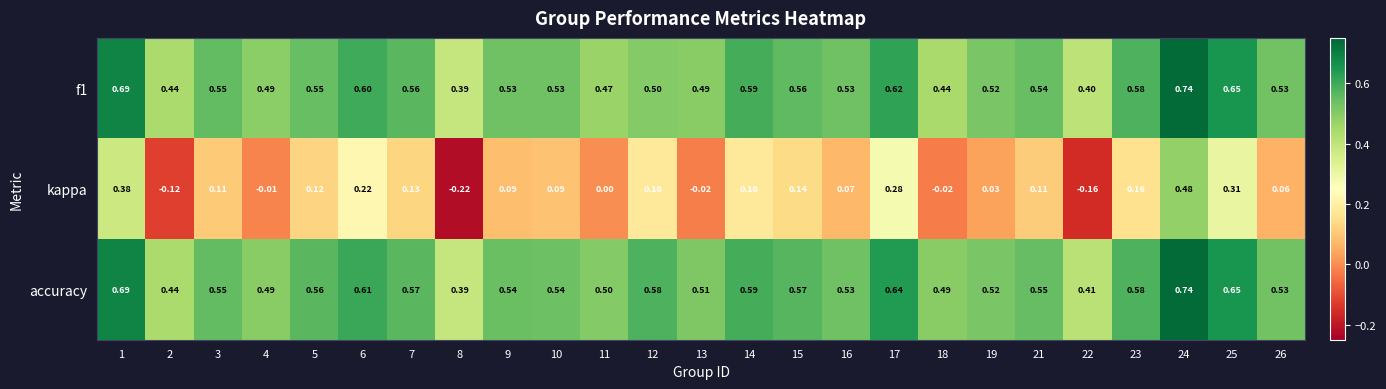

Is the value of accuracy at 24 greater than the value of kappa at 10?

Yes